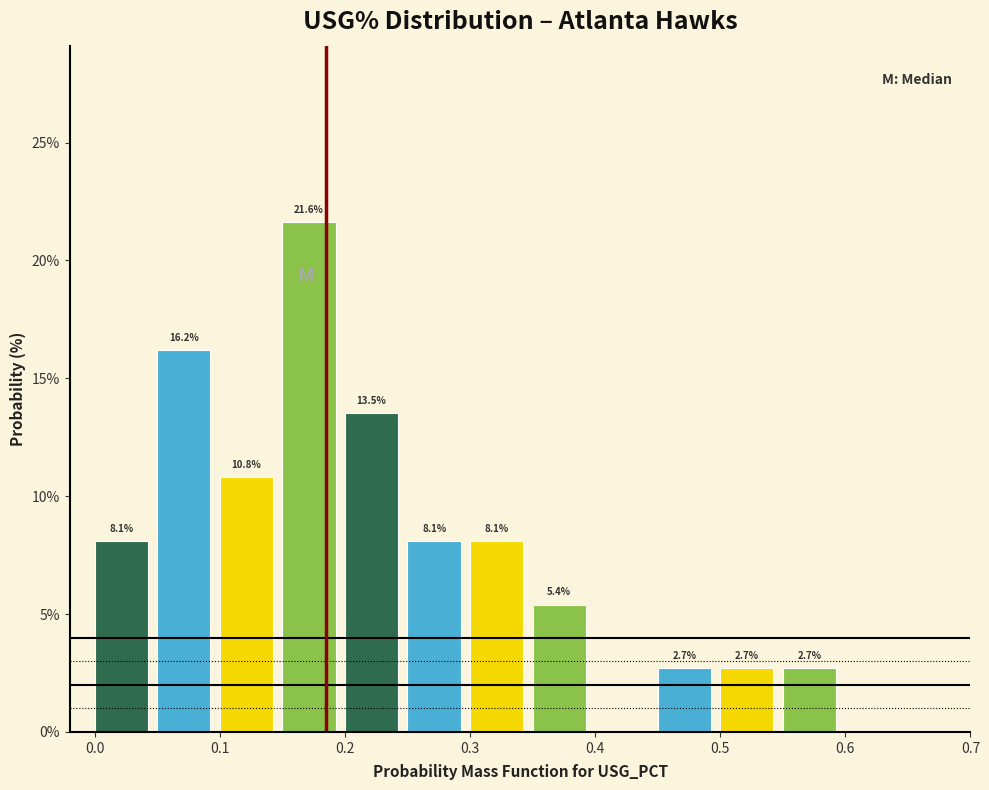

Over which range of the x-axis is the bar tallest?

0.15 to 0.20